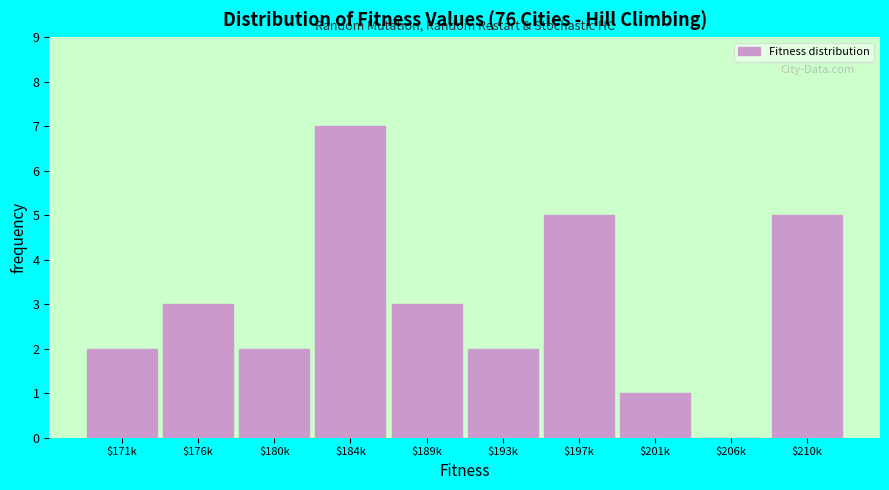

What is the sum of all values?

30